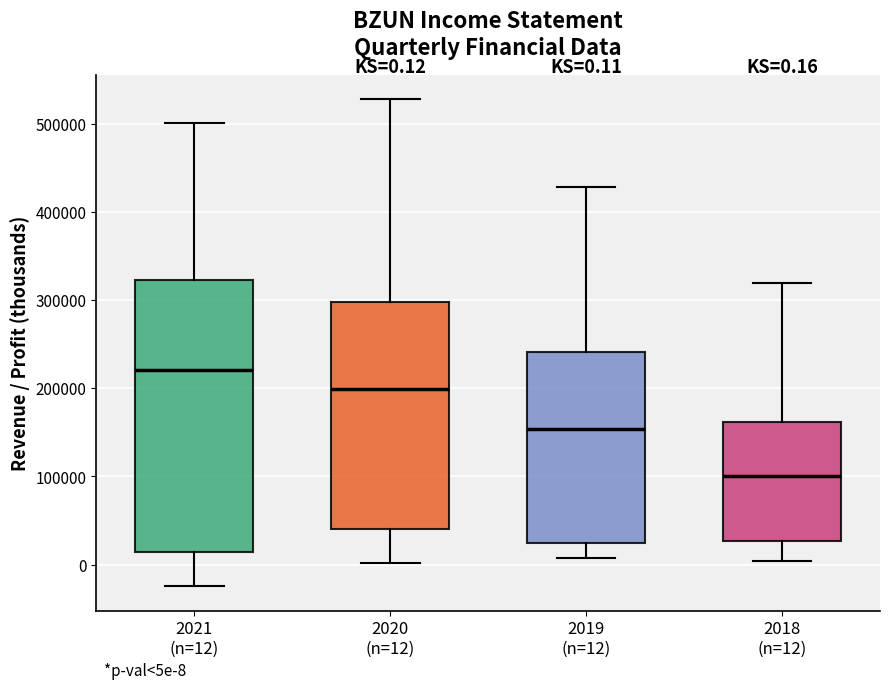

Which box's median line is the lowest?

2018 (n=12)